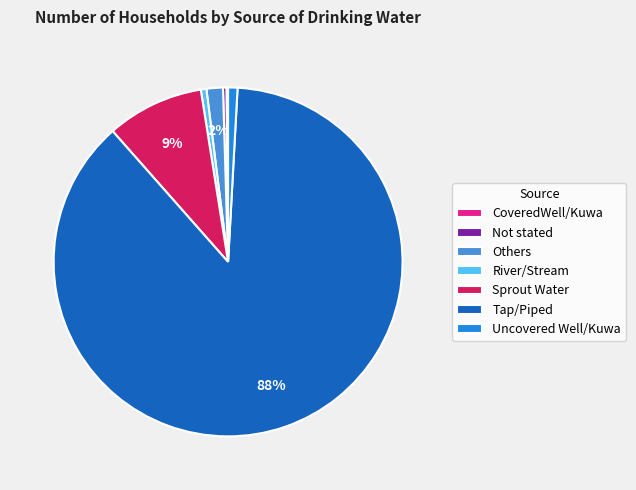

To the nearest percent, what is the combined percentage of Not stated and Sprout Water?

9%